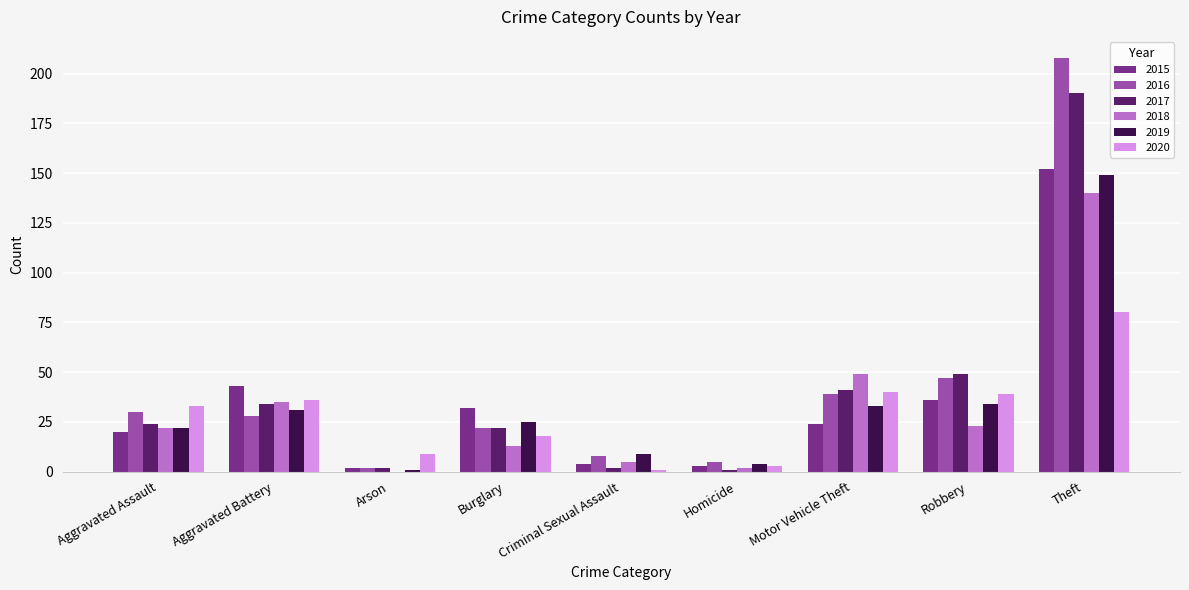

How many groups of bars are there?

9